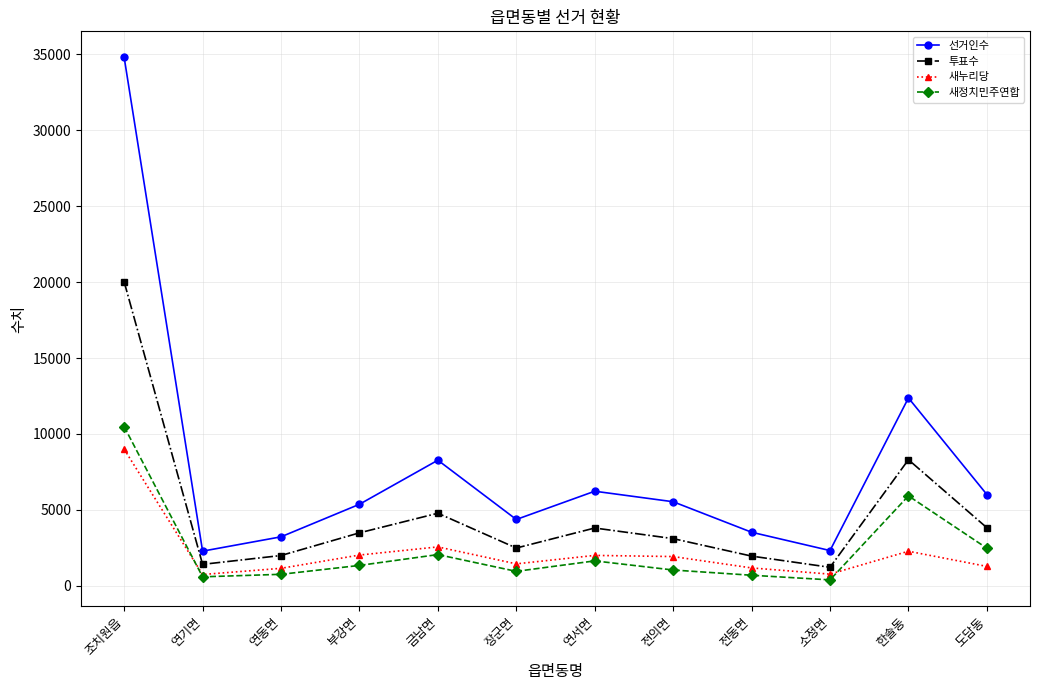

True or false: 선거인수 and 새정치민주연합 intersect in this chart.

False